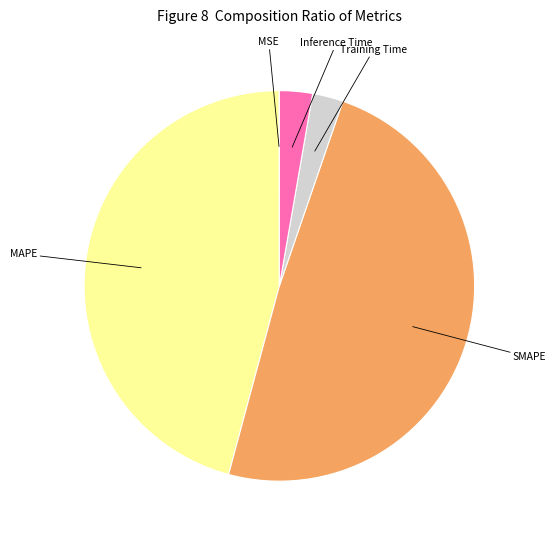

What is the largest slice in the pie chart?

SMAPE